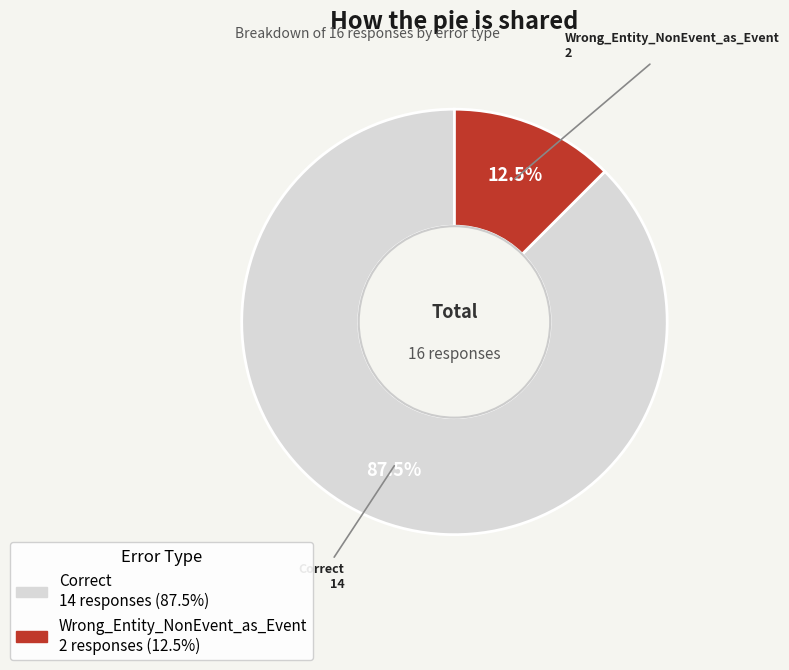

Between Correct and Wrong_Entity_NonEvent_as_Event, which is larger?

Correct